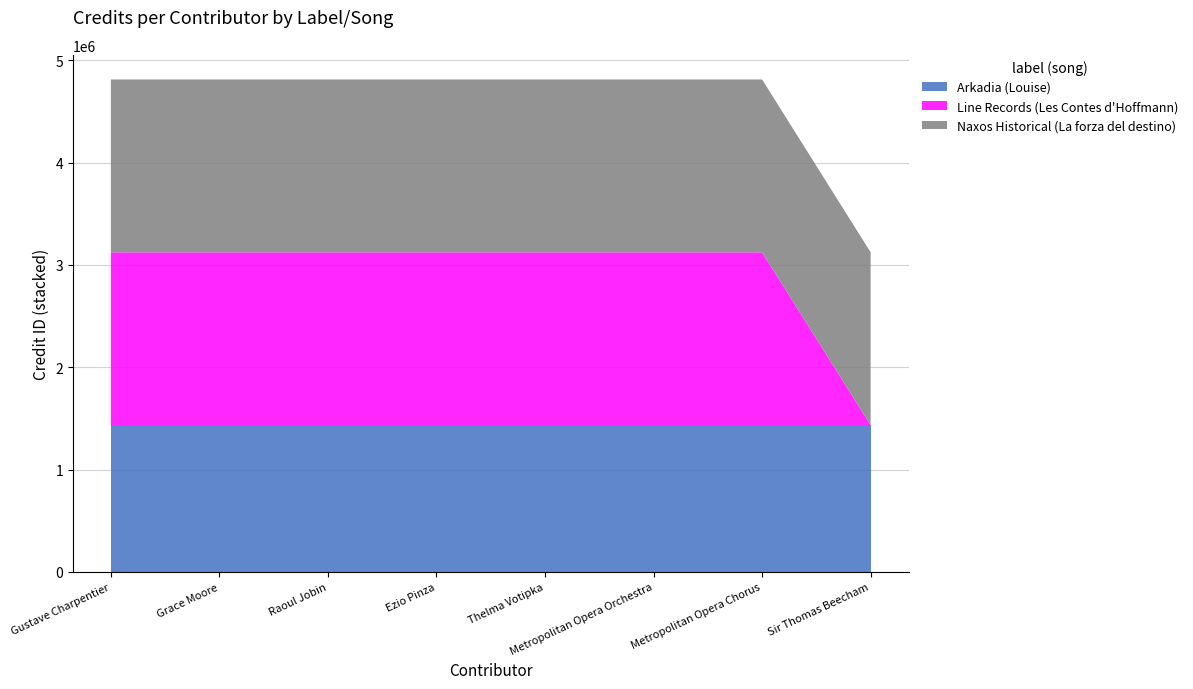

Reading left to right, transcribe all the data shown in this chart.

Arkadia (Louise): Gustave Charpentier=1434368	Grace Moore=1434368	Raoul Jobin=1434368	Ezio Pinza=1434368	Thelma Votipka=1434368	Metropolitan Opera Orchestra=1434368	Metropolitan Opera Chorus=1434368	Sir Thomas Beecham=1434368
Line Records (Les Contes d'Hoffmann): Gustave Charpentier=1689177	Grace Moore=1689177	Raoul Jobin=1689177	Ezio Pinza=1689177	Thelma Votipka=1689177	Metropolitan Opera Orchestra=1689177	Metropolitan Opera Chorus=1689177	Sir Thomas Beecham=0
Naxos Historical (La forza del destino): Gustave Charpentier=1689723	Grace Moore=1689723	Raoul Jobin=1689723	Ezio Pinza=1689723	Thelma Votipka=1689723	Metropolitan Opera Orchestra=1689723	Metropolitan Opera Chorus=1689723	Sir Thomas Beecham=1689723